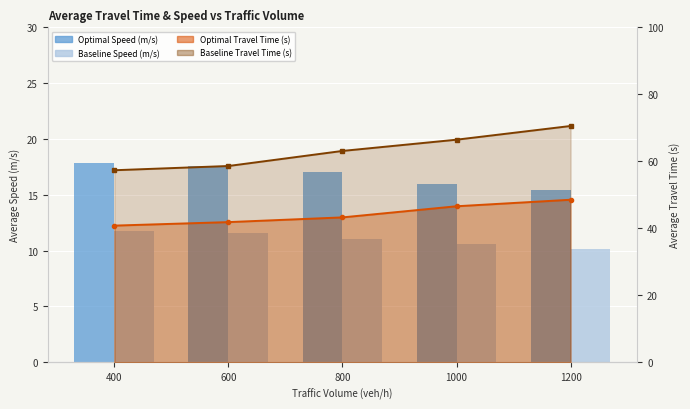

What is the difference between the Baseline Speed (m/s) values at 600 and 1000?

1.0